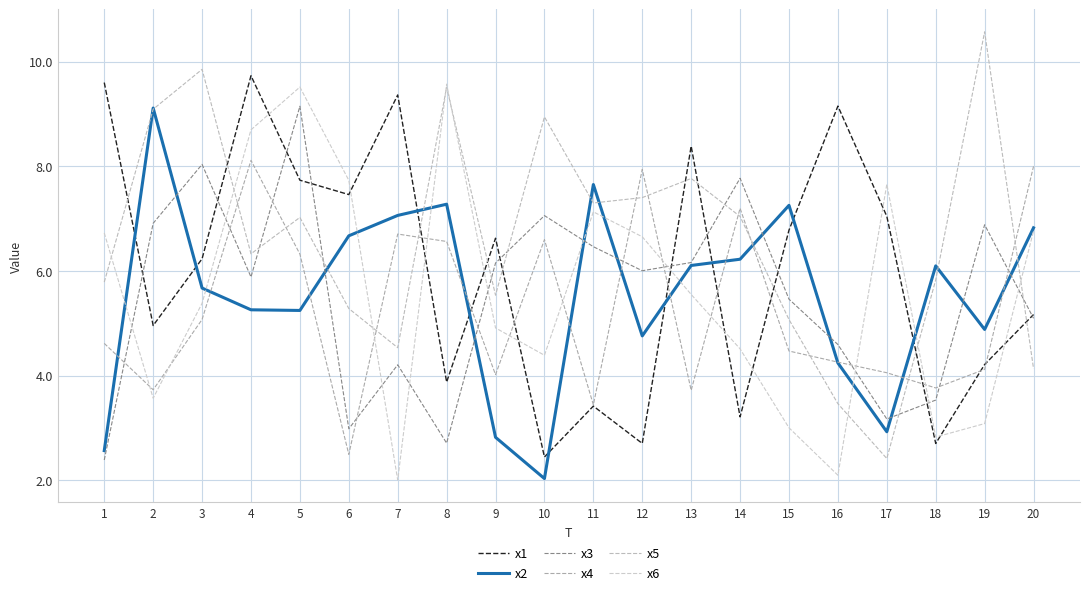

The value of x3 at 18 is 6.3. True or false?

False